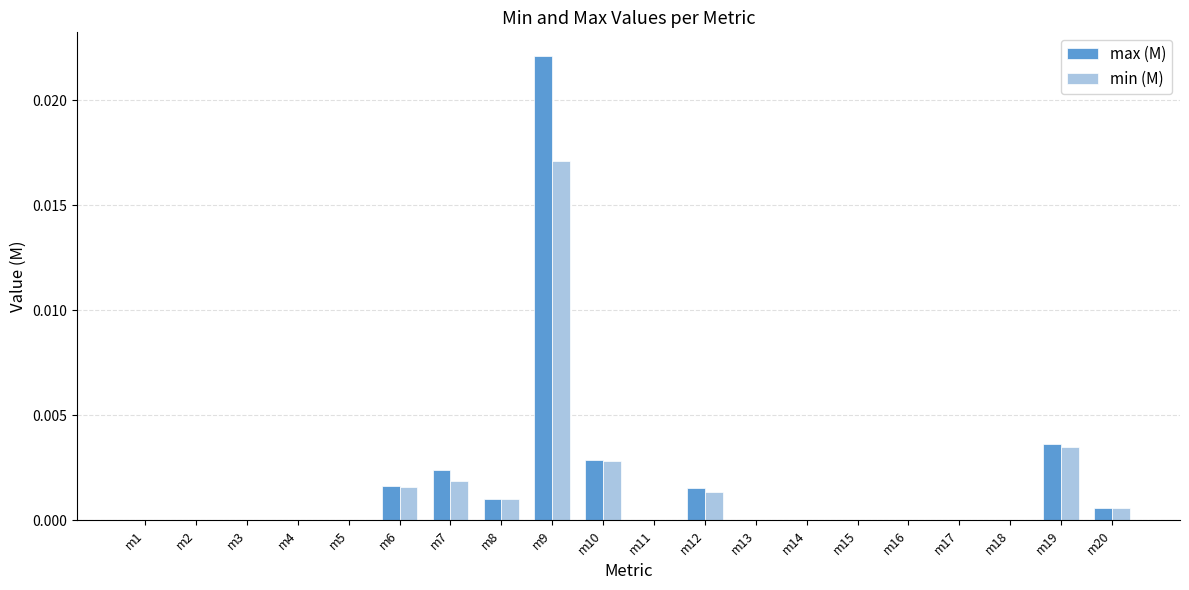

Which series changed the most between m3 and m8?

max (M)